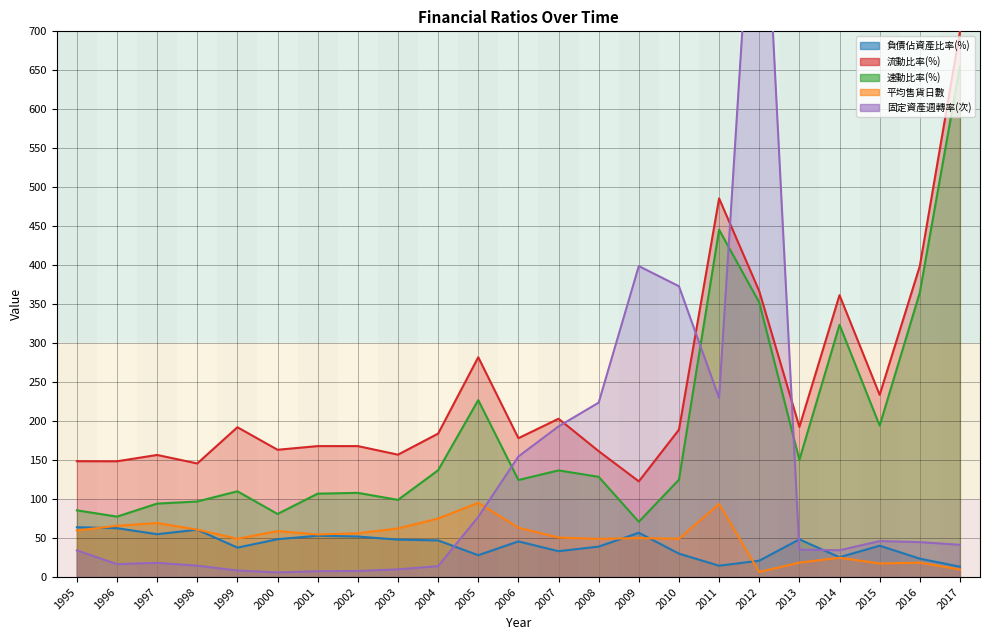

True or false: 流動比率(%) has more than 1 interior local peaks.

True